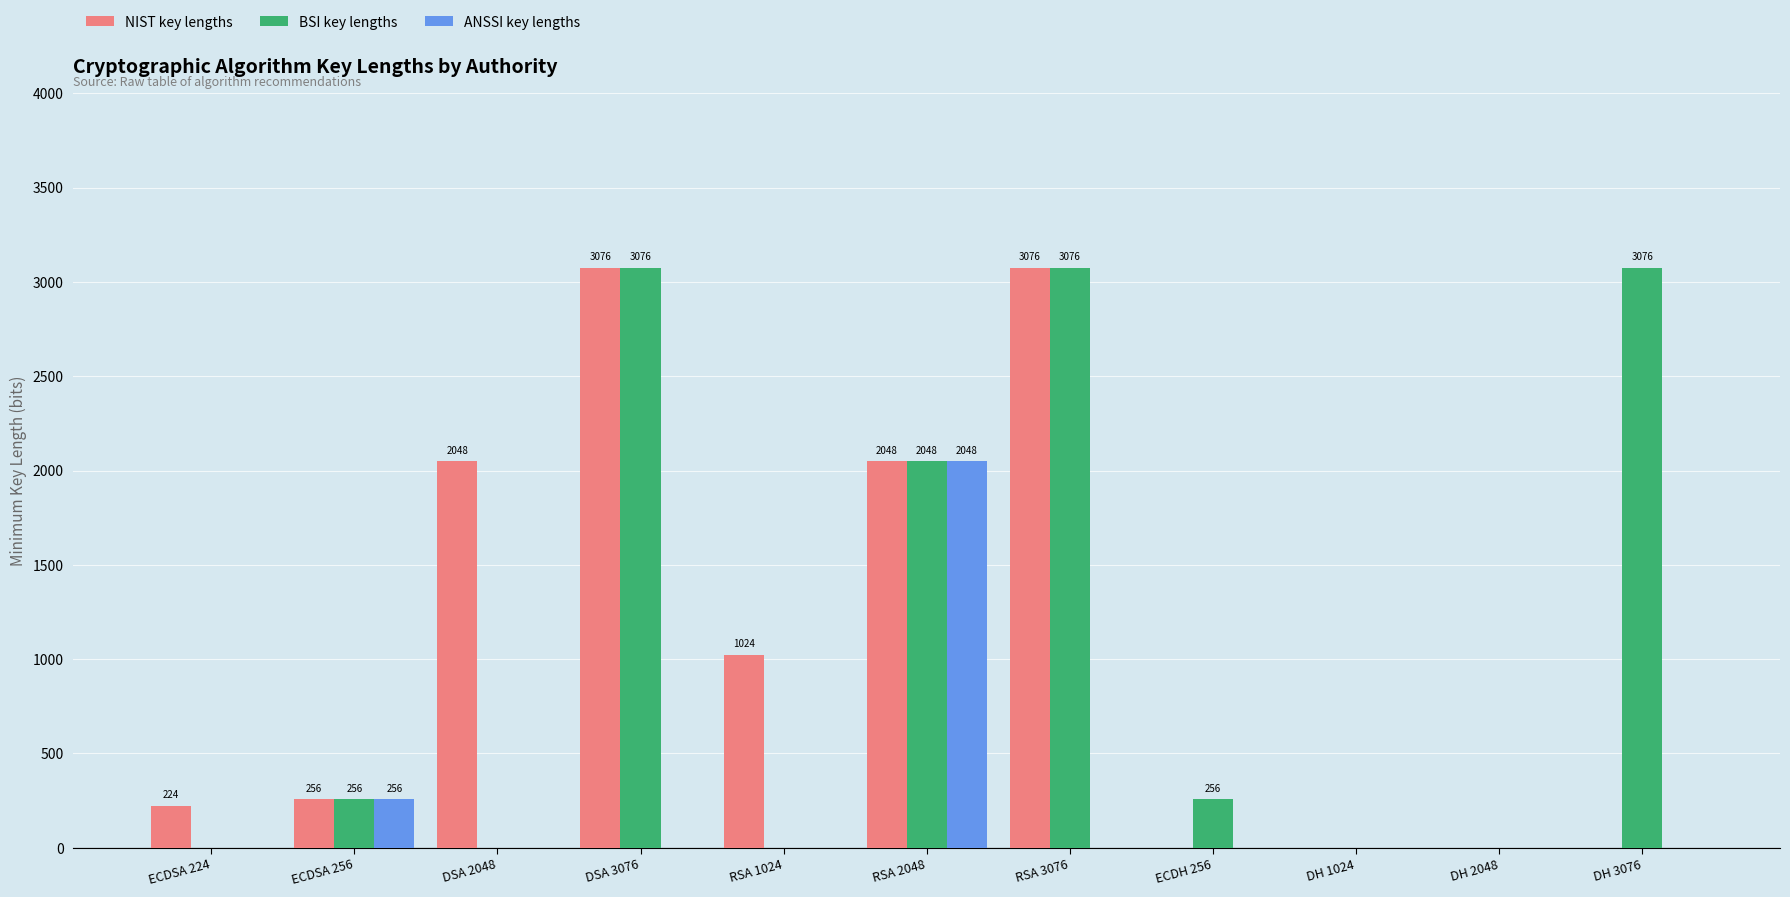

What is the total value across all series at RSA 2048?

6144